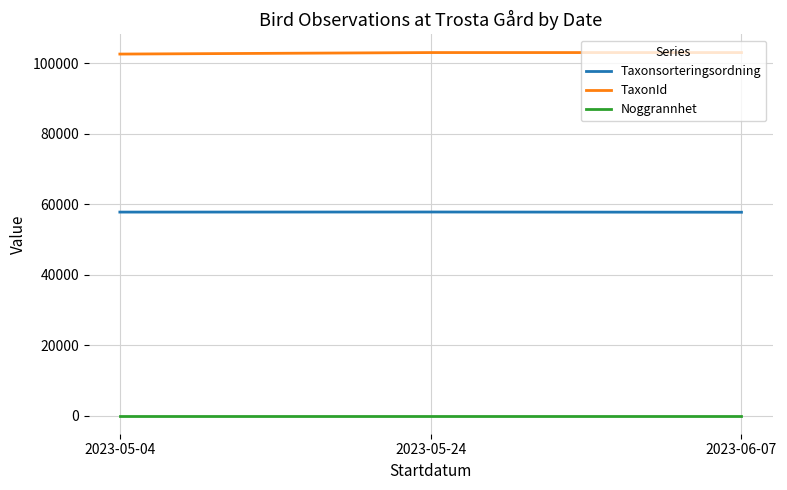

The value of TaxonId at 2023-05-24 is 103030.2. True or false?

True